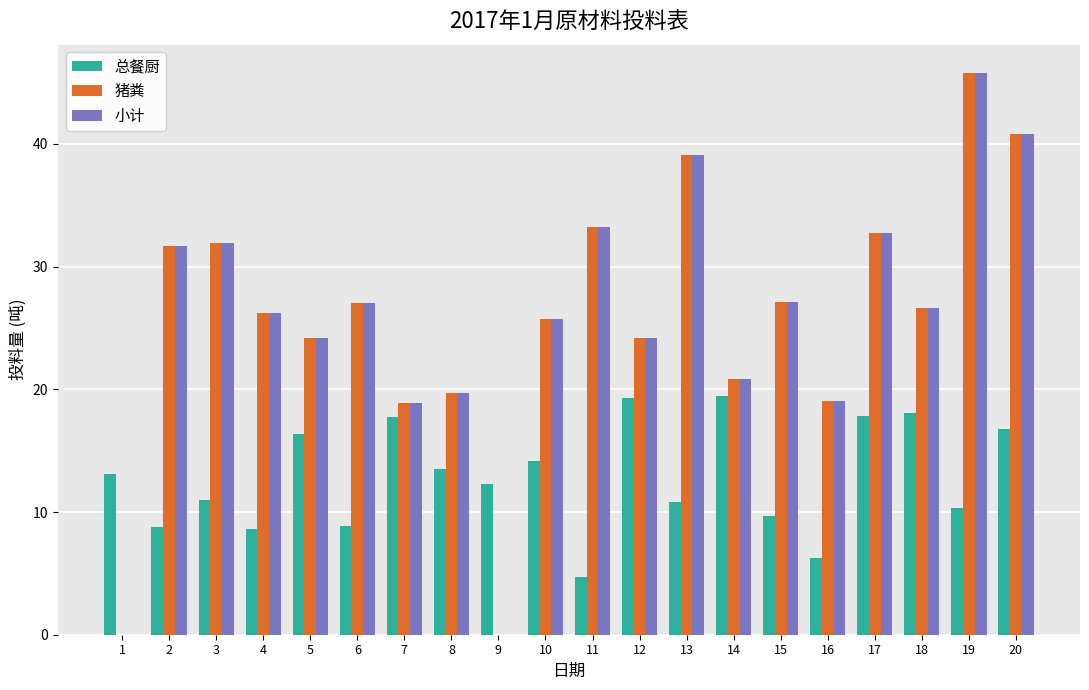

Are the bars horizontal?

No